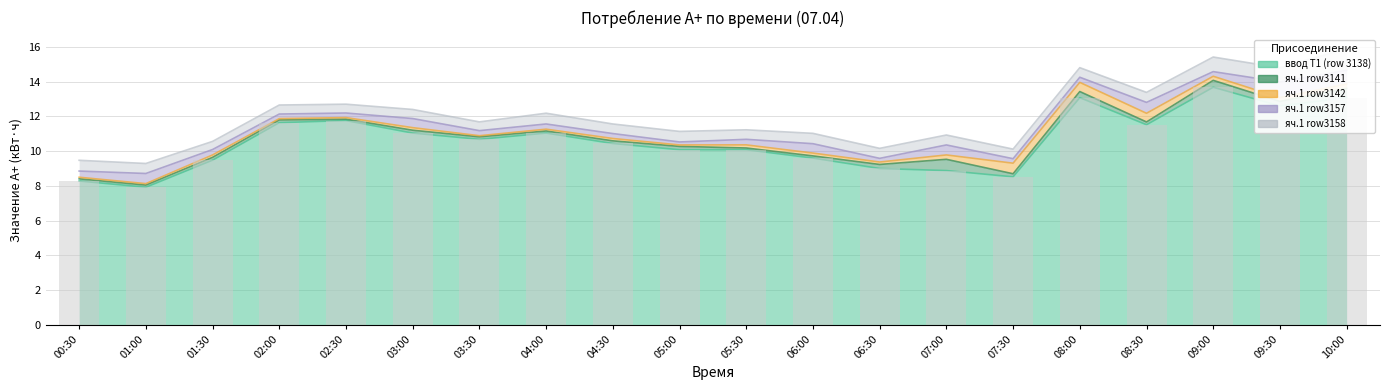

What is the total value across all series at 05:30?

11.2